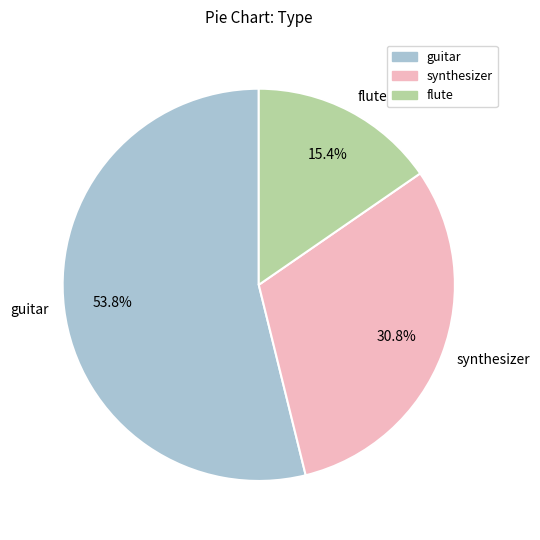

Combined, do guitar and synthesizer account for over 50%?

Yes